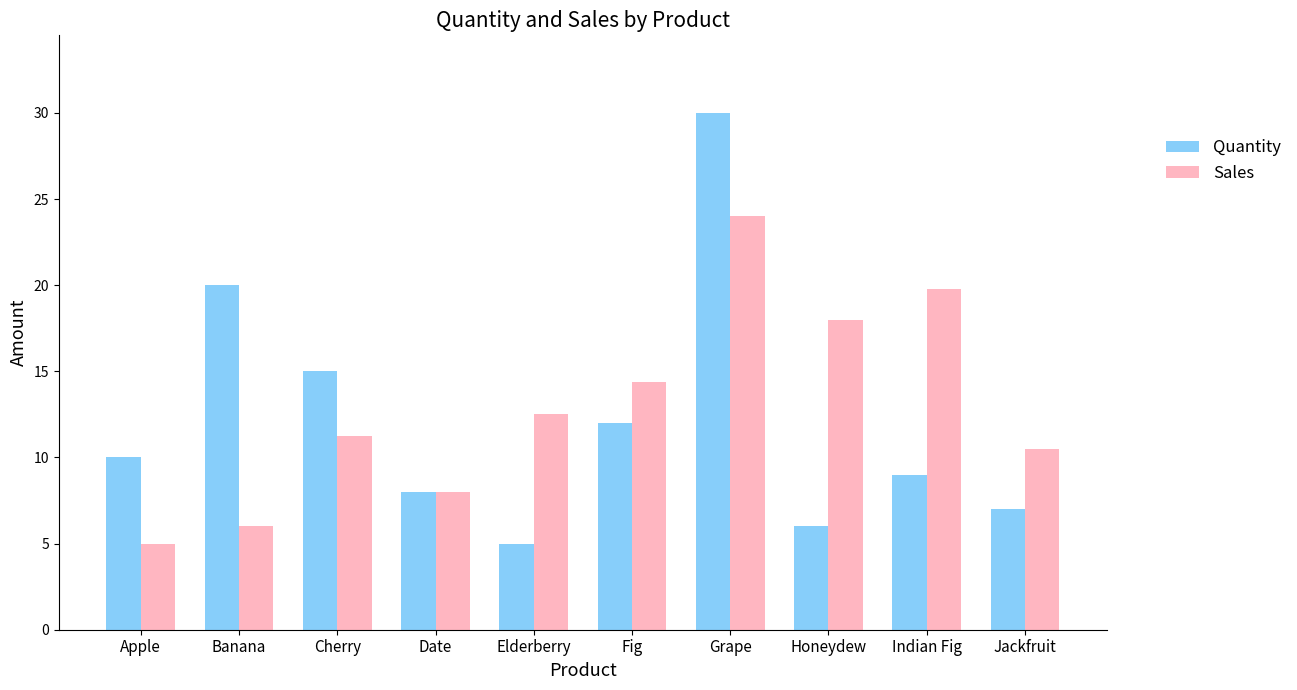

Rank the series by their maximum value, from lowest to highest.

Sales, Quantity